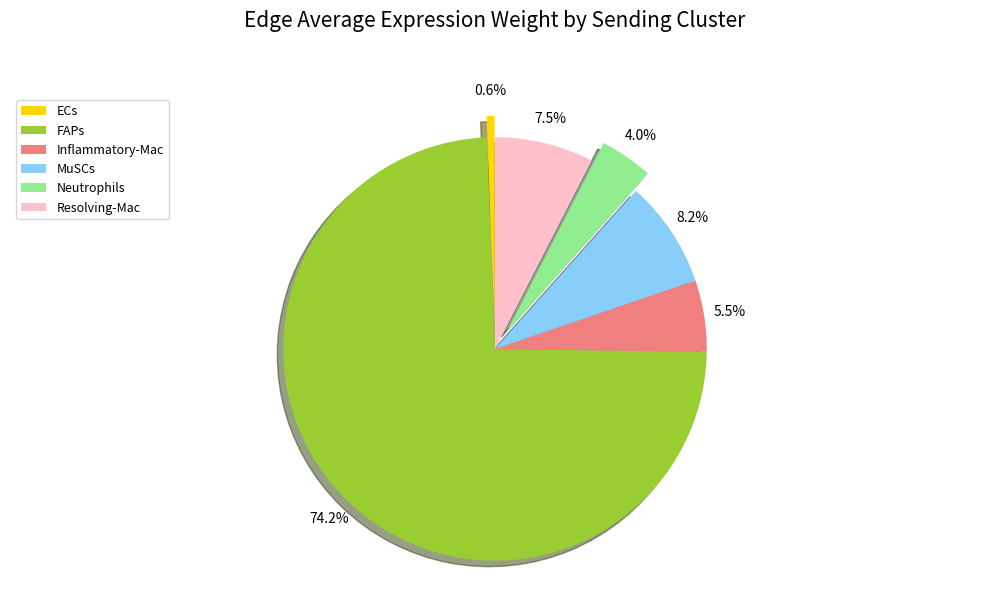

Is the sum of Inflammatory-Mac and MuSCs greater than half?

No